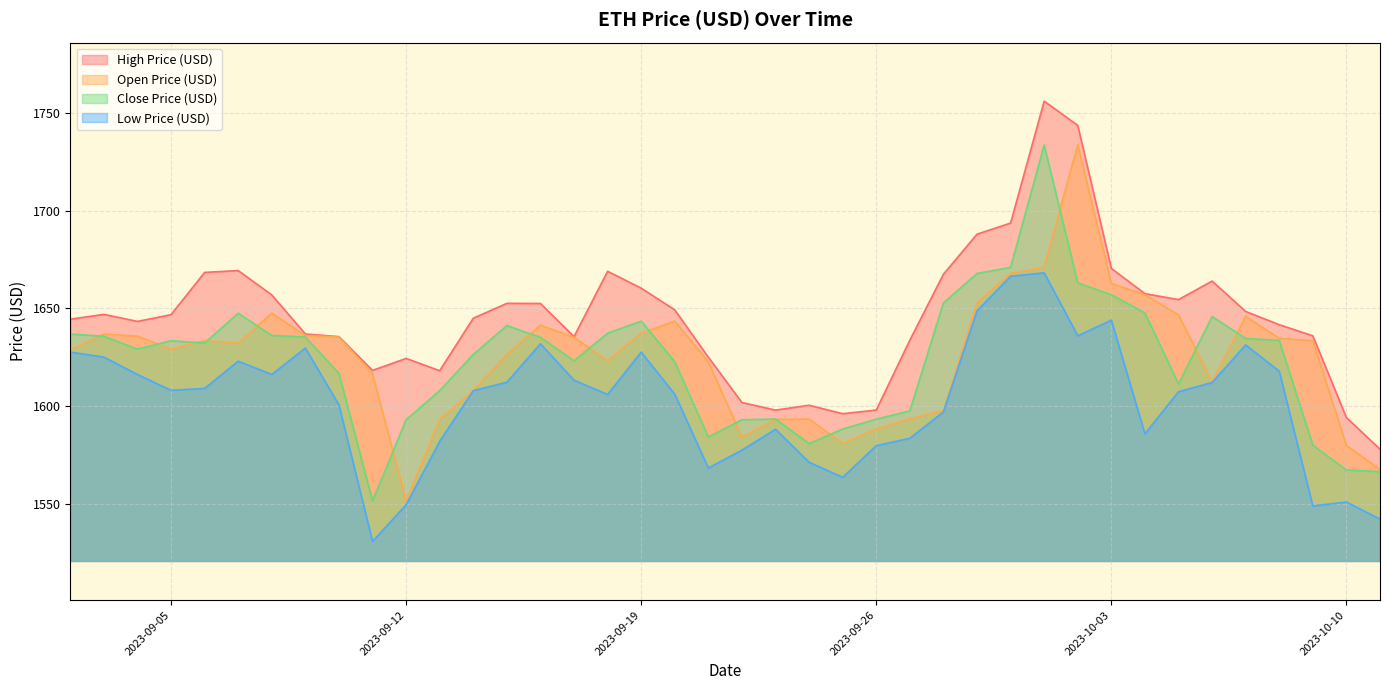

Where is Open Price (USD) nearest to the value 1642?

2023-09-16